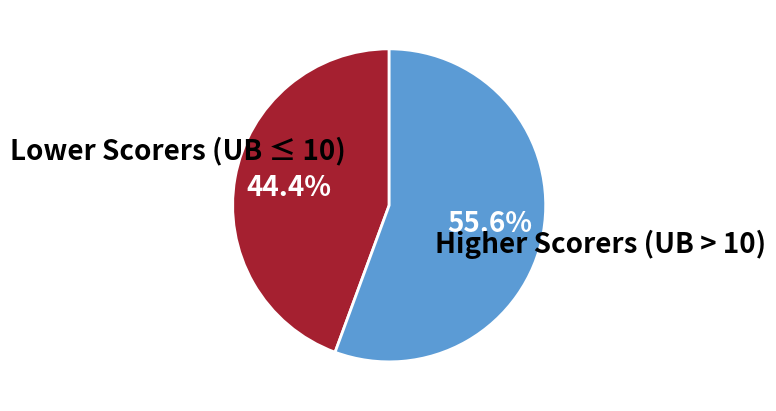

Is there a majority slice in this chart?

Yes